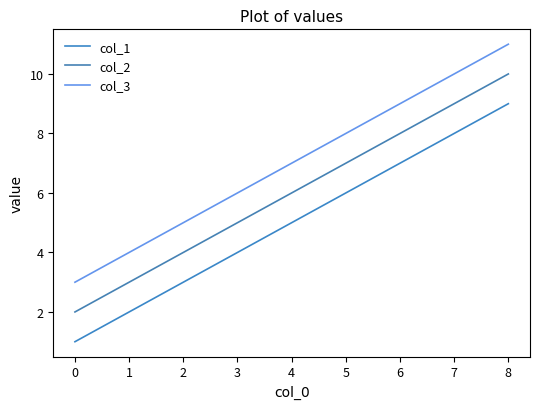

What is the difference between the second highest and minimum values in the col_3 series?

4